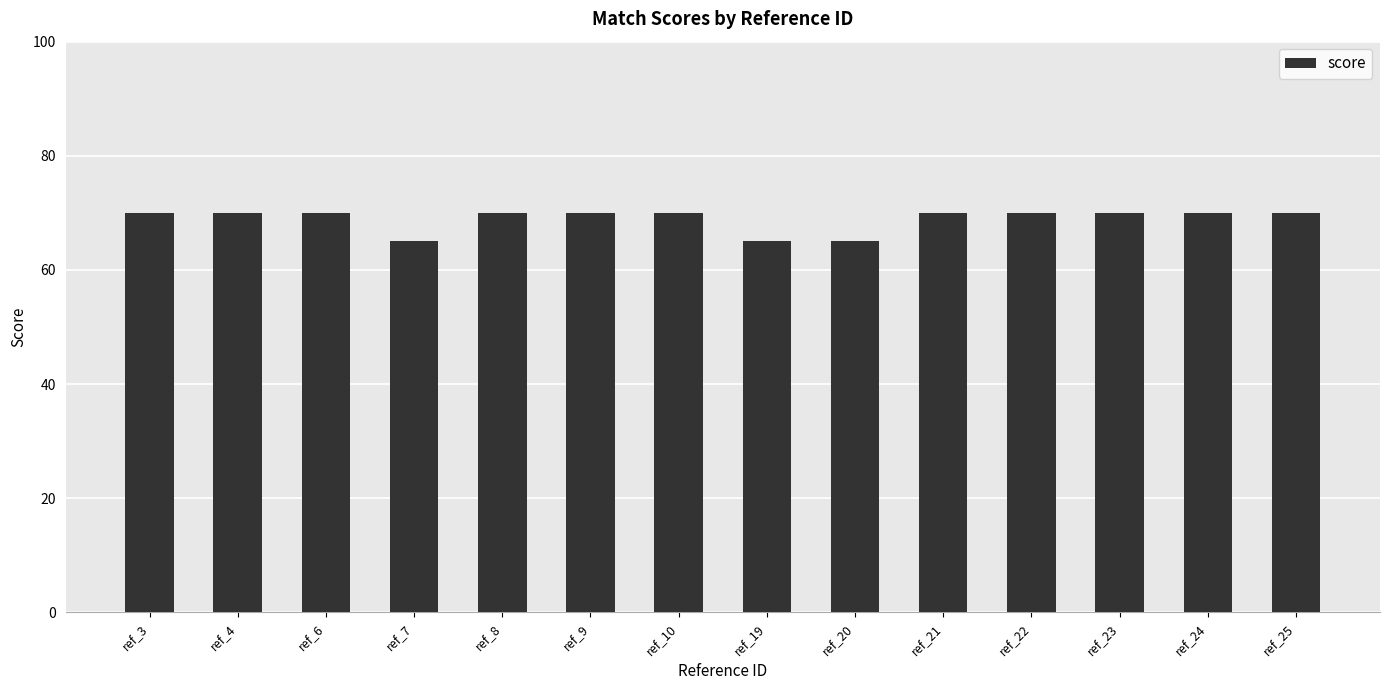

What is the smallest value displayed?

65